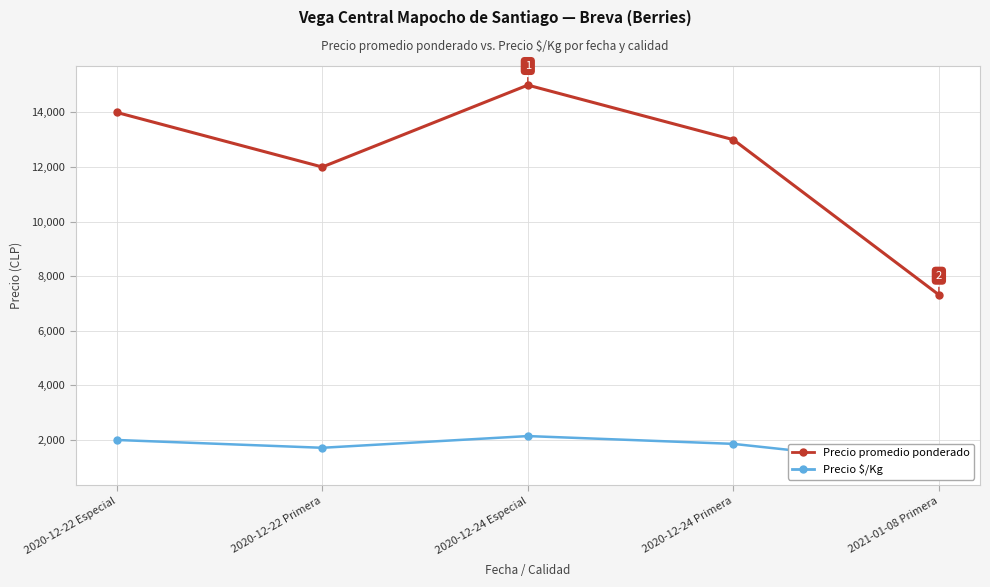

Rank the series at 2021-01-08 Primera from highest to lowest value.

Precio promedio ponderado, Precio $/Kg